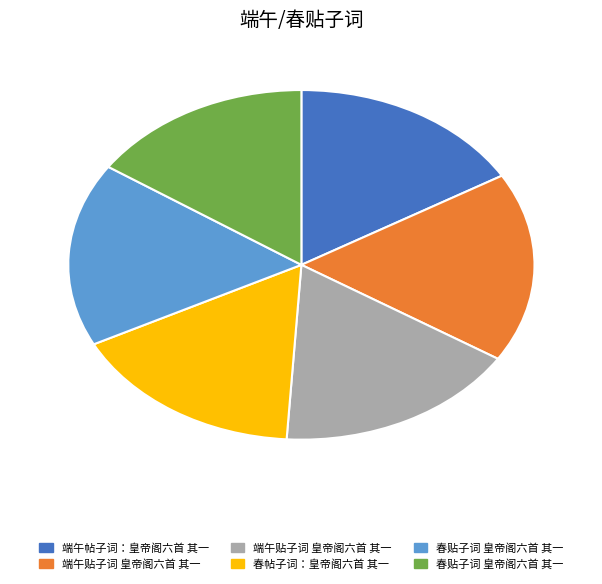

How many slices are in this pie chart?

6